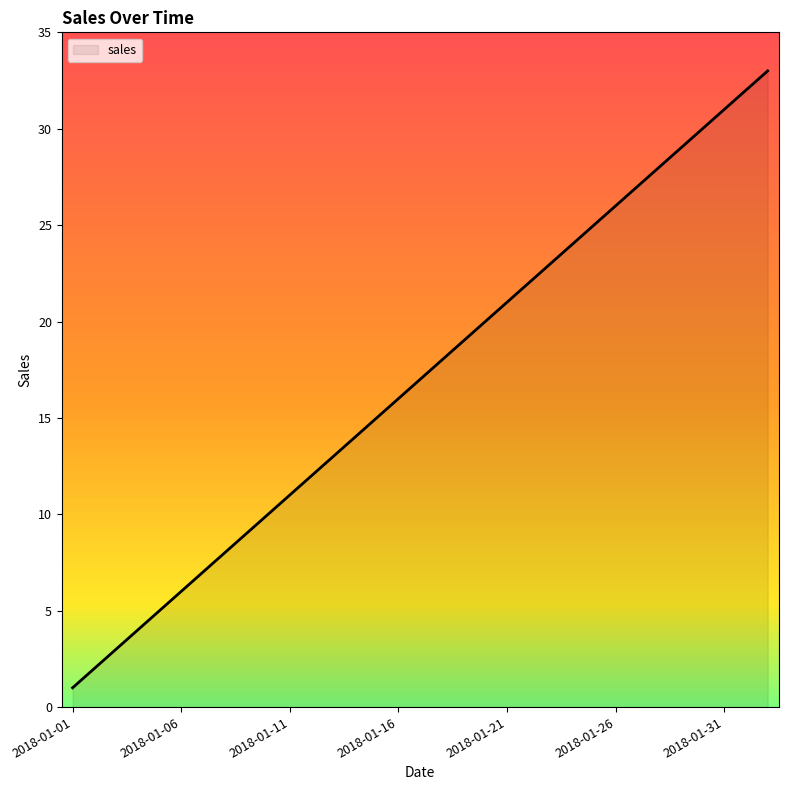

What is the greatest value displayed?

33